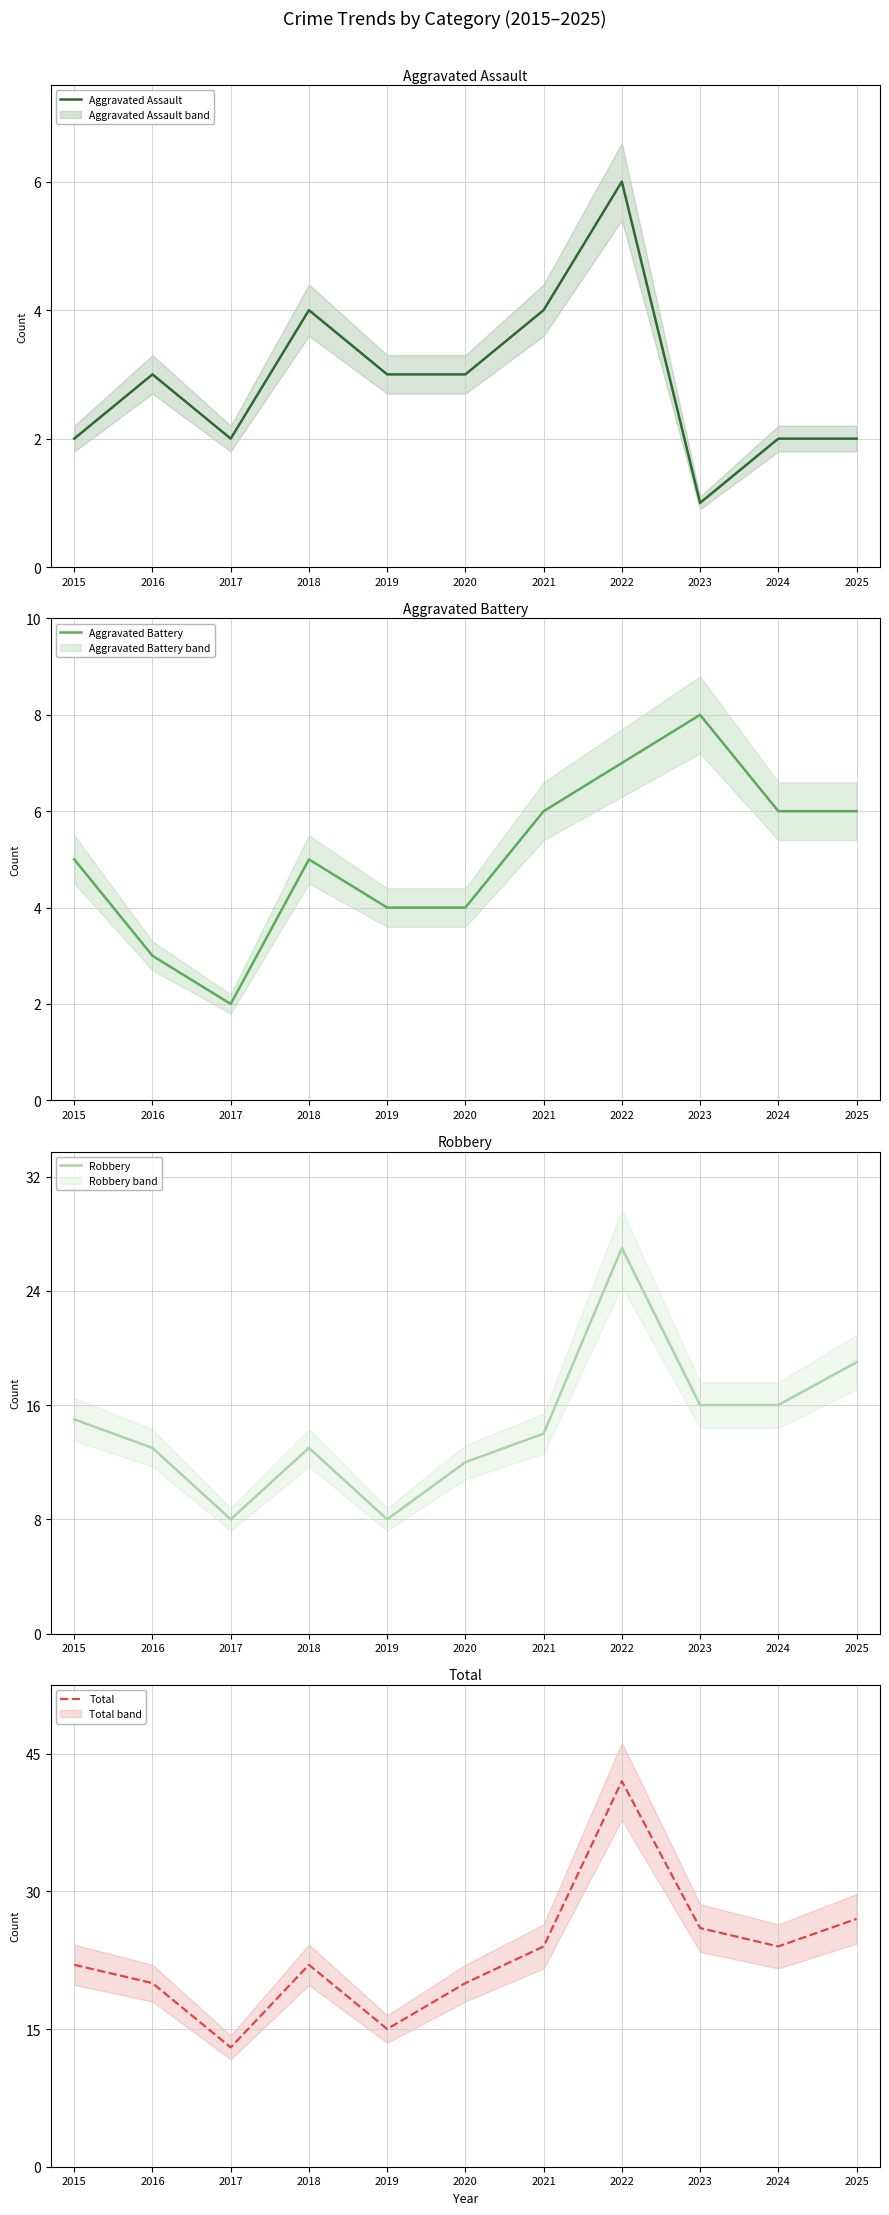

Between 2015 and 2023, which series saw the biggest shift?

Total